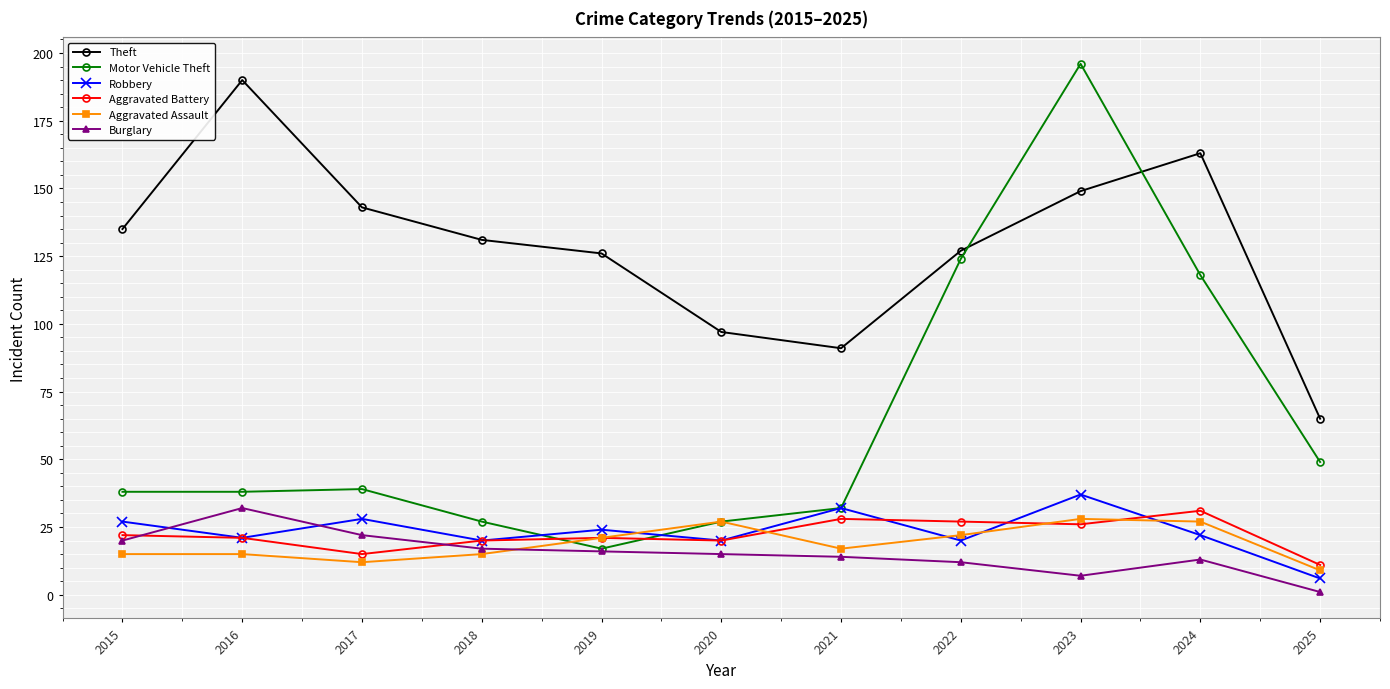

At 2024, list the series in order from smallest to largest.

Burglary, Robbery, Aggravated Assault, Aggravated Battery, Motor Vehicle Theft, Theft